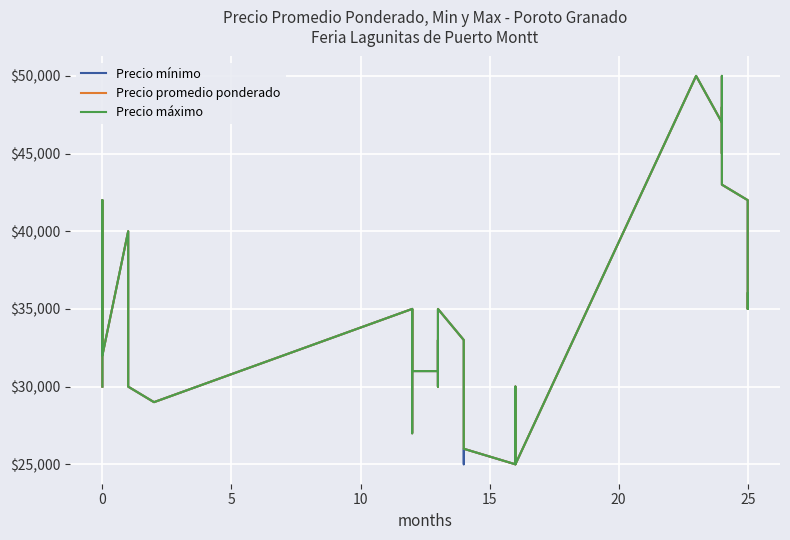

List the series in order of their overall mean, highest first.

Precio máximo, Precio promedio ponderado, Precio mínimo